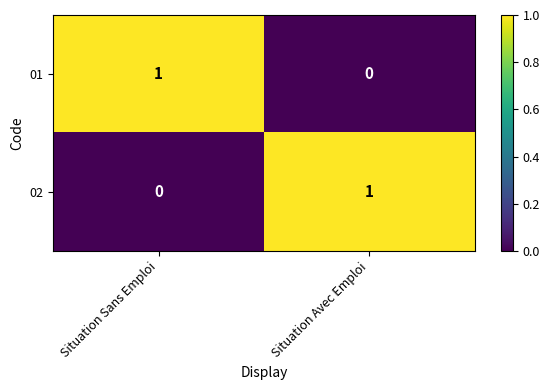

At which label does 01 reach its peak?

Situation Sans Emploi